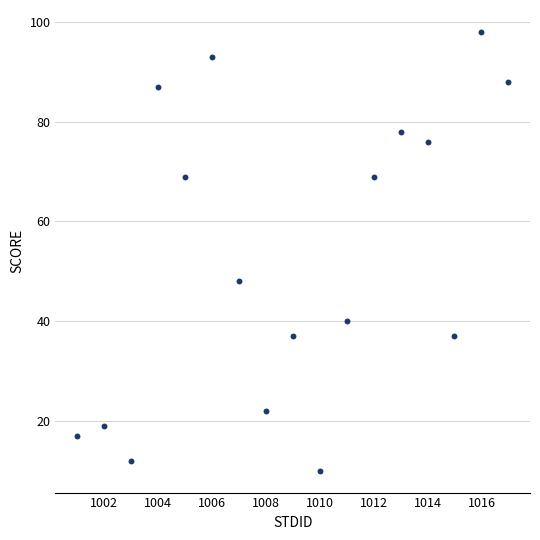

What Y value in the scatter plot is closest to 54?

48